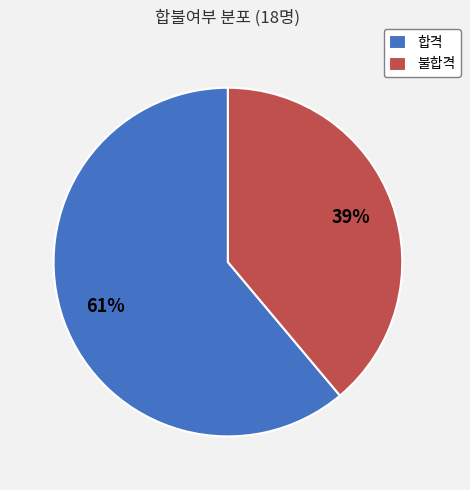

Rank the categories by value from highest to lowest.

합격, 불합격